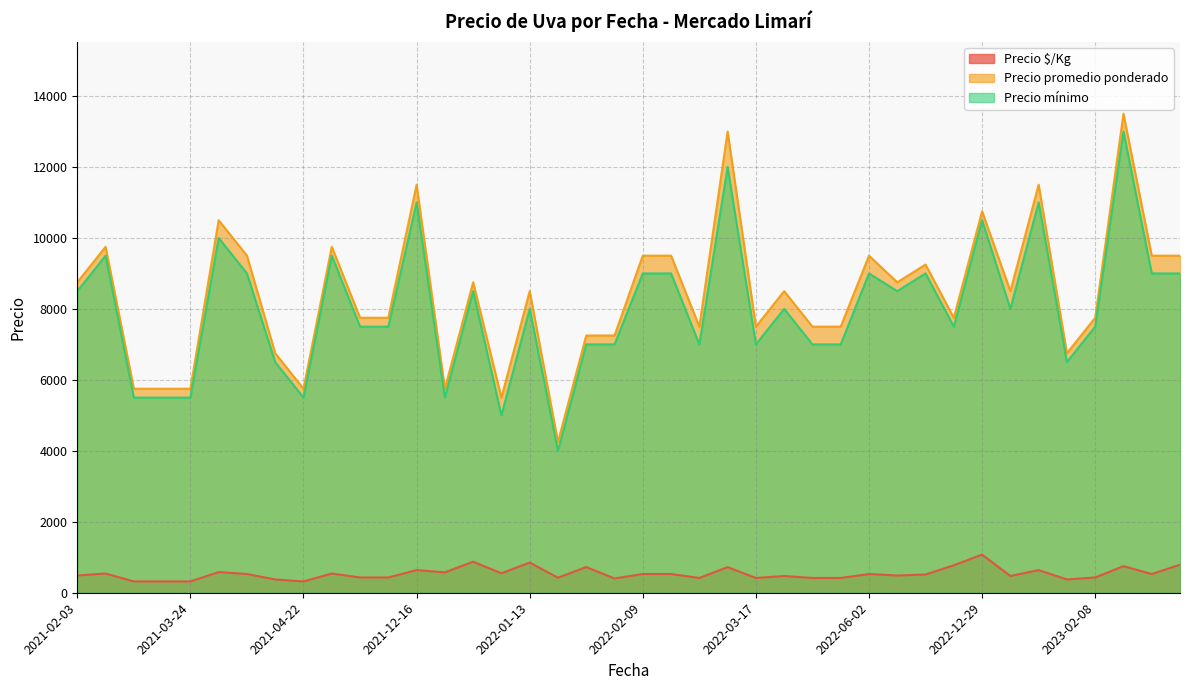

True or false: Precio promedio ponderado and Precio $/Kg intersect in this chart.

False